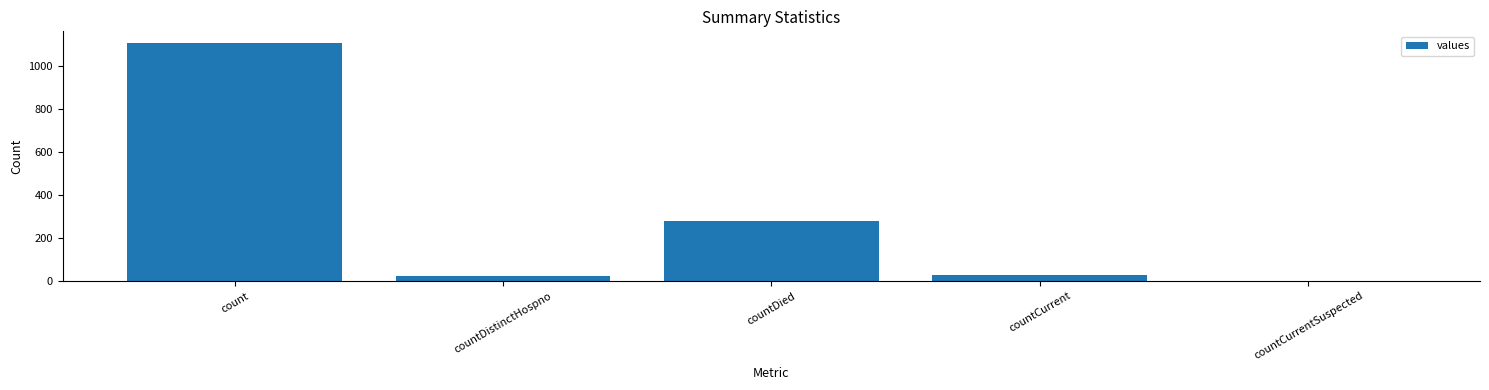

Approximately how many times larger is the value at countCurrent compared to countDied?

0.1